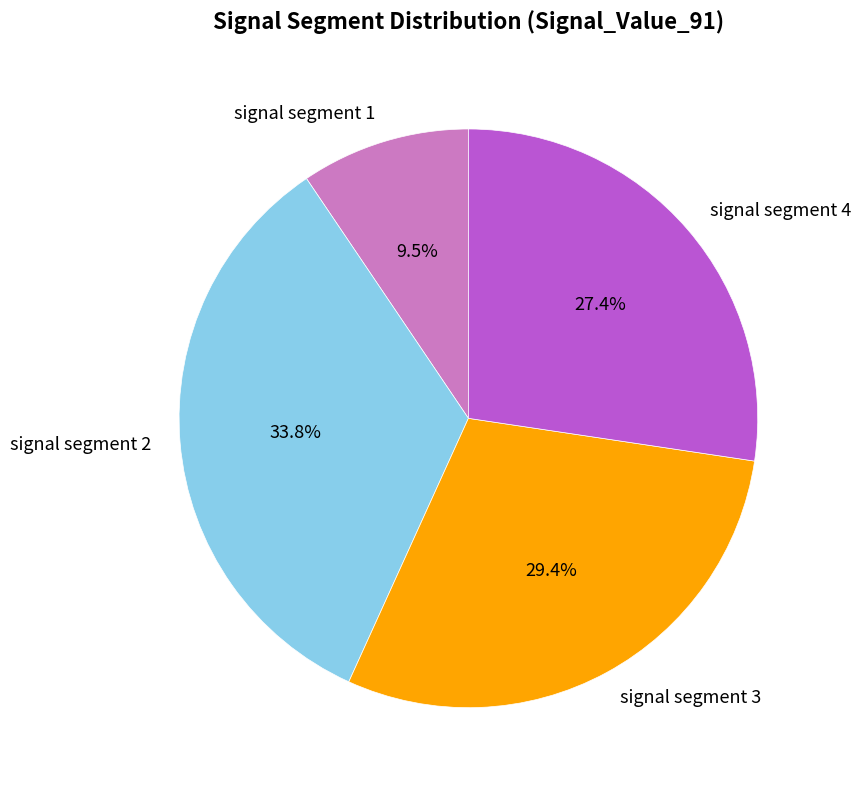

How many segments does this pie chart have?

4